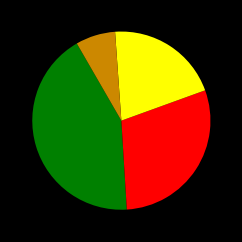

Does any single category account for the majority?

No